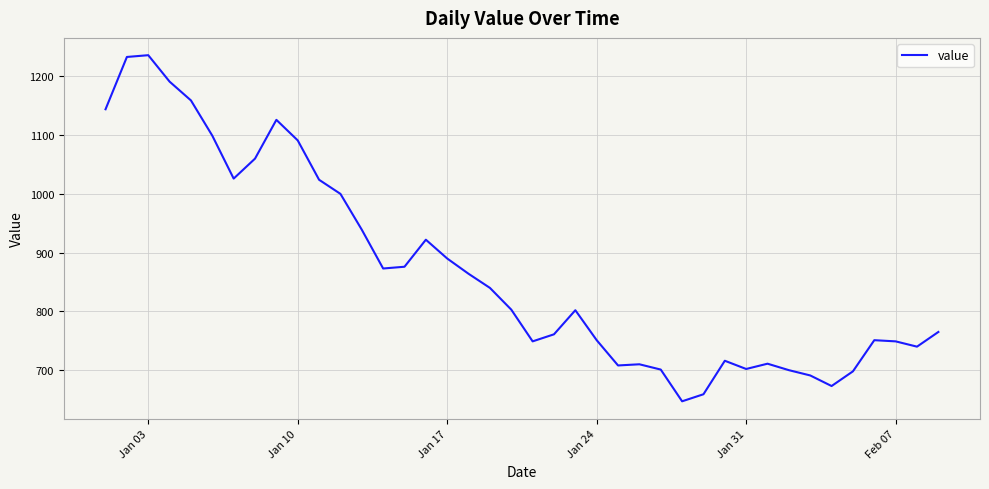

What is the difference between the maximum and minimum values?

589